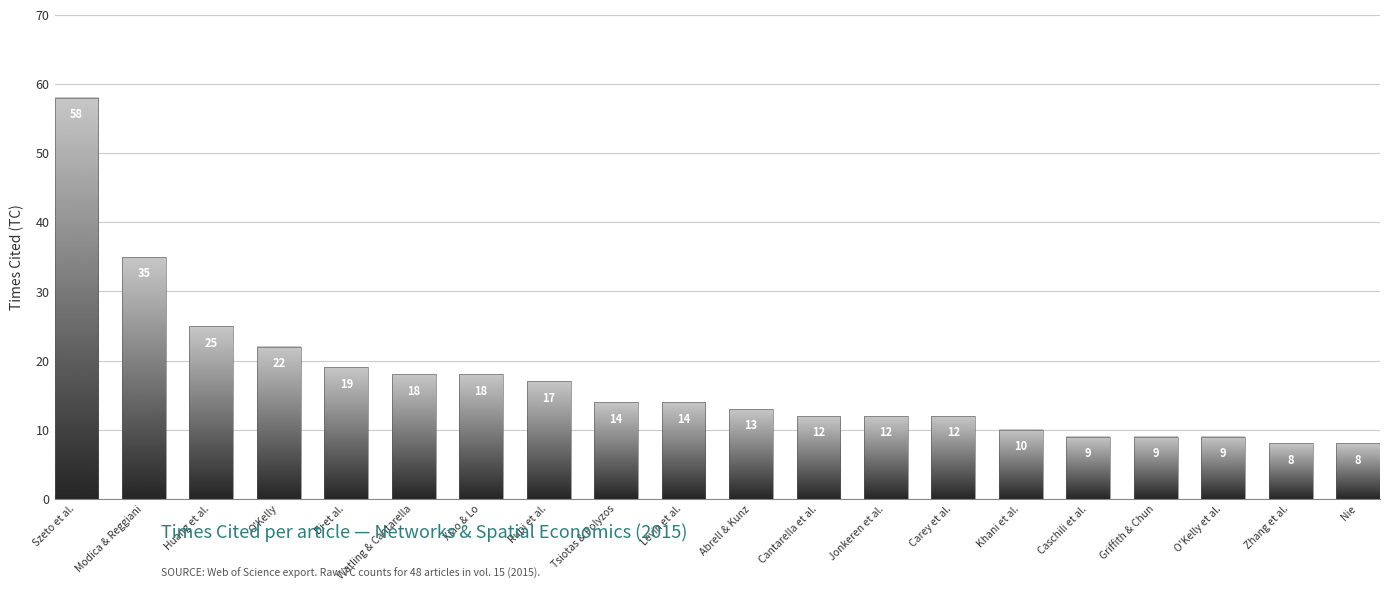

What is the ratio of the value at Modica & Reggiani to the value at Huang et al.?

1.4